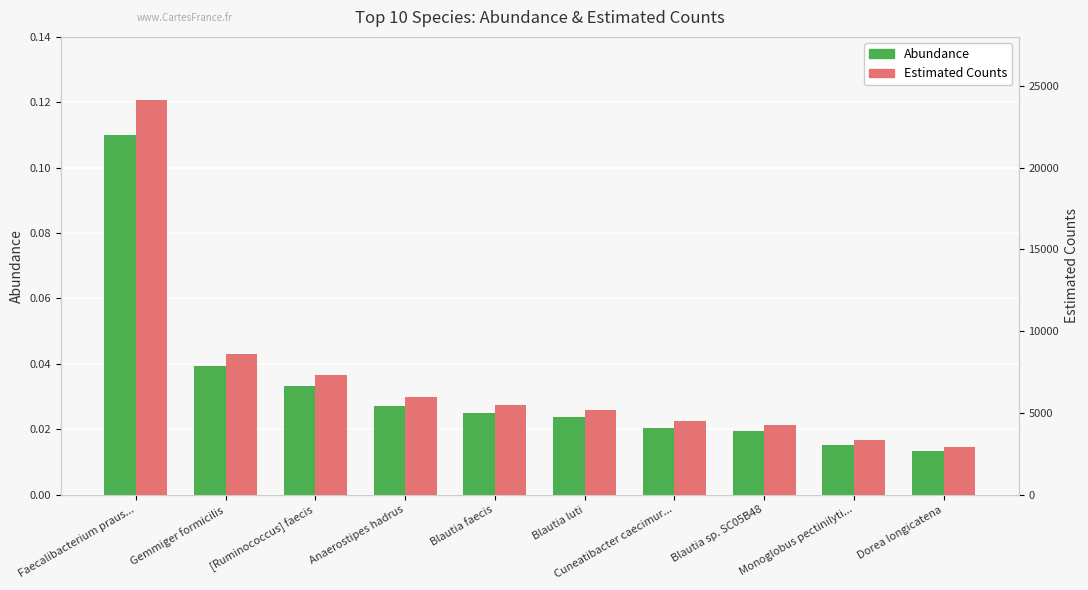

The value of Estimated Counts at Blautia sp. SC05B48 is 4258.2. True or false?

True